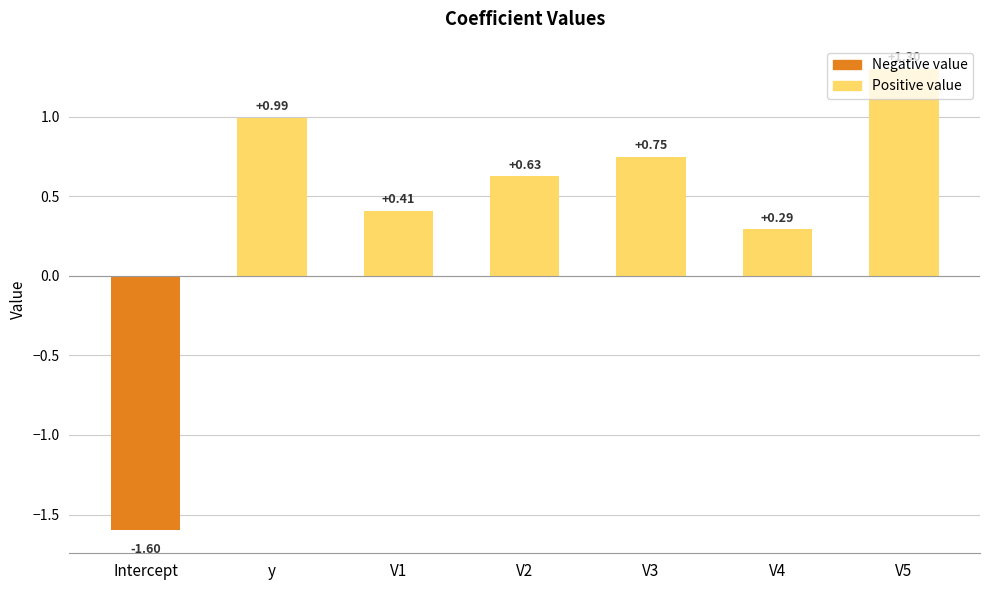

How many data points are less than 0?

1